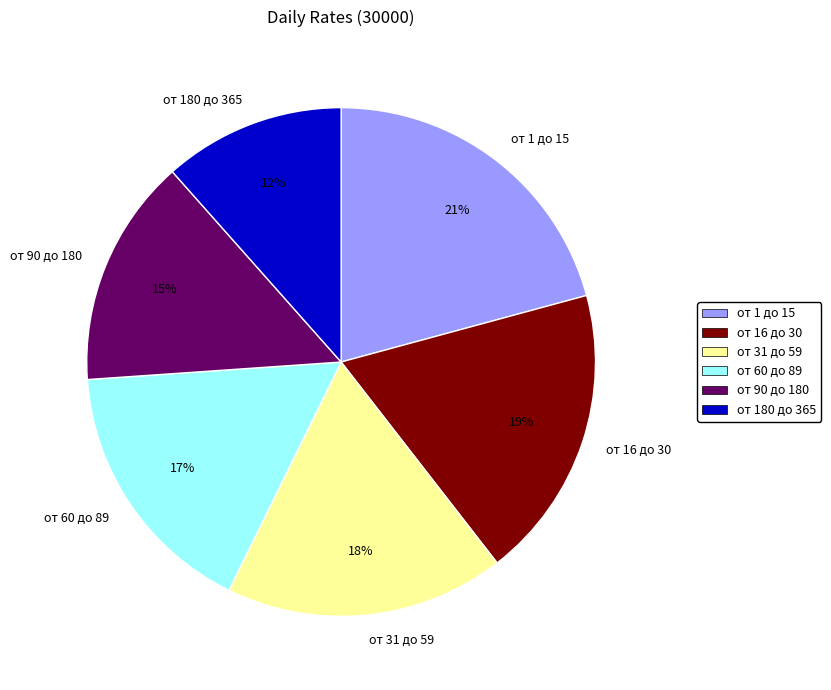

How many slices are in this pie chart?

6